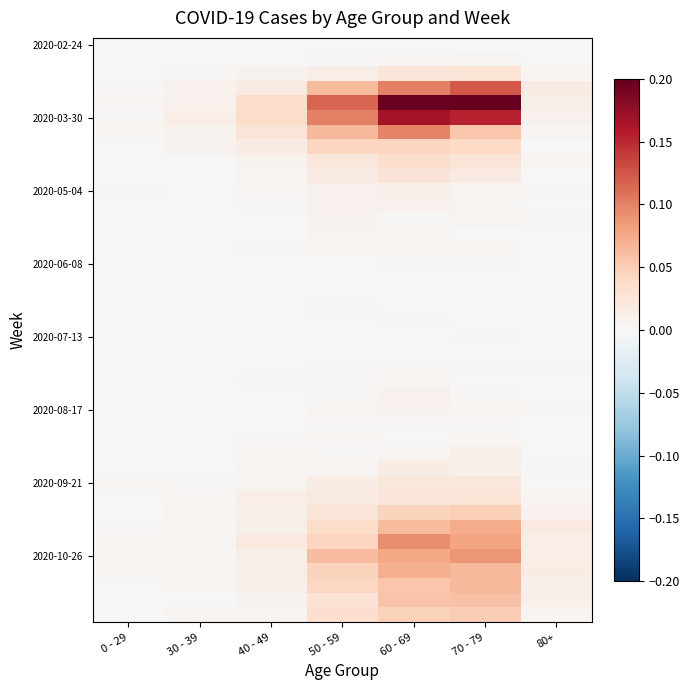

How many categories are shown in the chart?

7